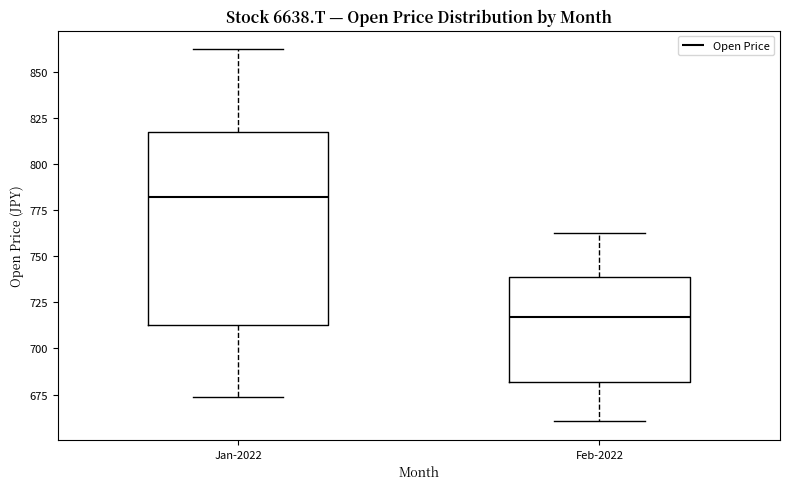

Comparing the boxes themselves (not the whiskers), which one is the tallest?

Jan-2022